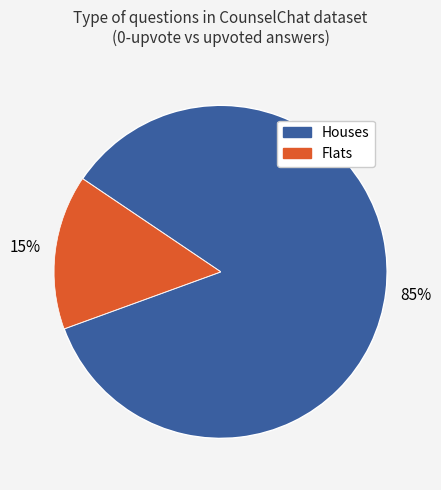

Is there any slice that represents more than half of the pie?

Yes